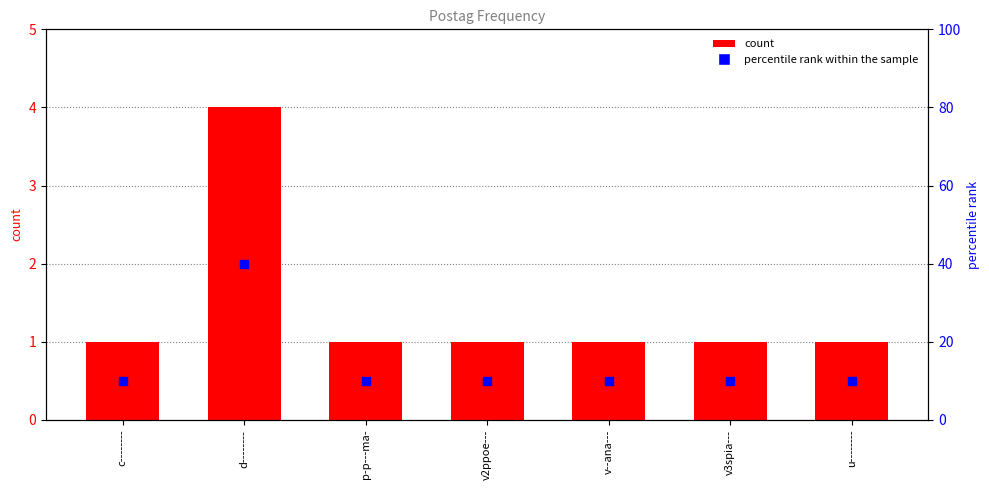

Which series reaches the minimum Y coordinate?

count